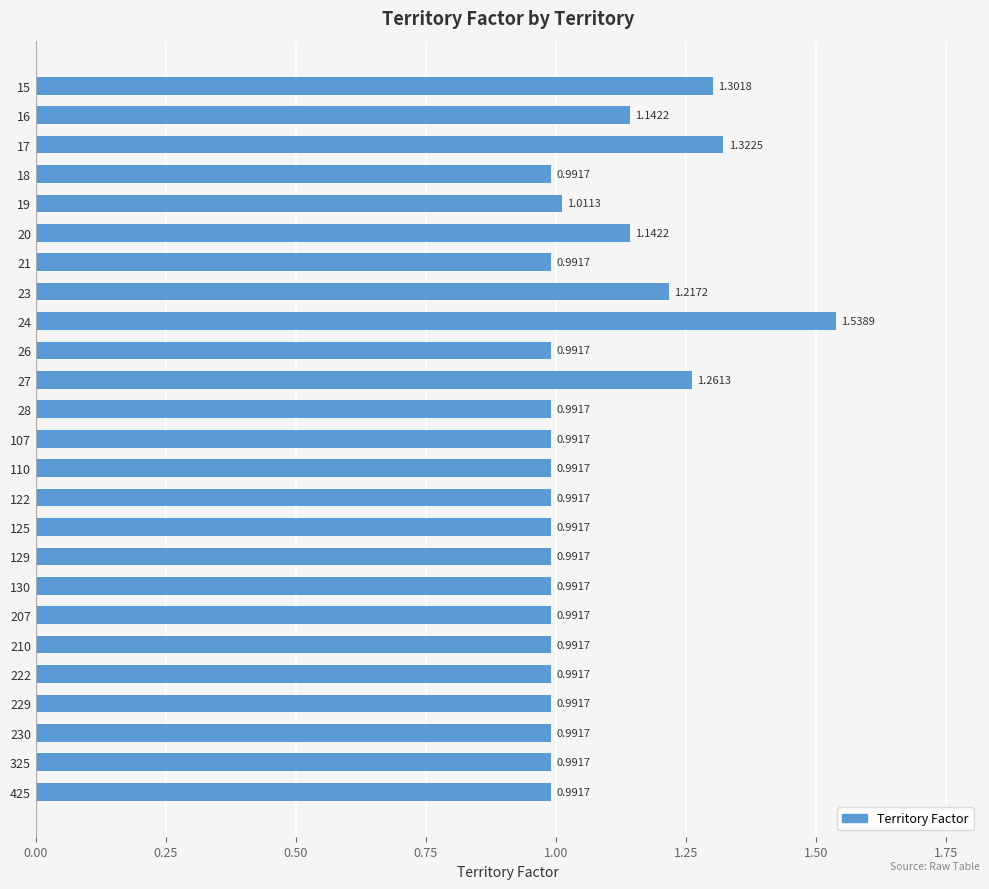

What is the difference between the maximum and minimum values?

0.5